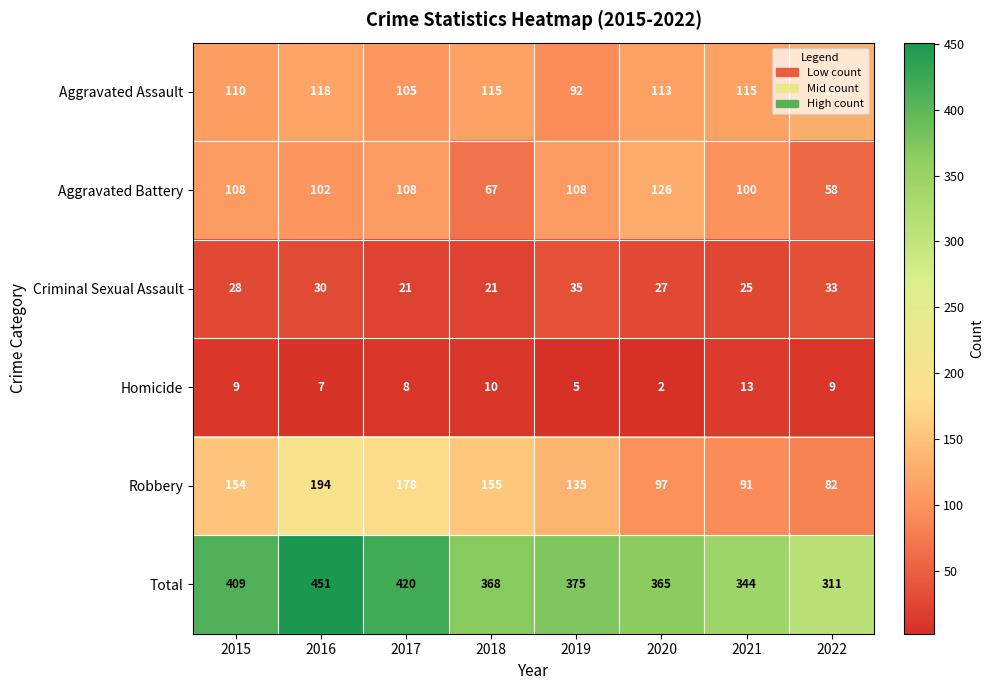

Where is Robbery nearest to the value 138?

2019